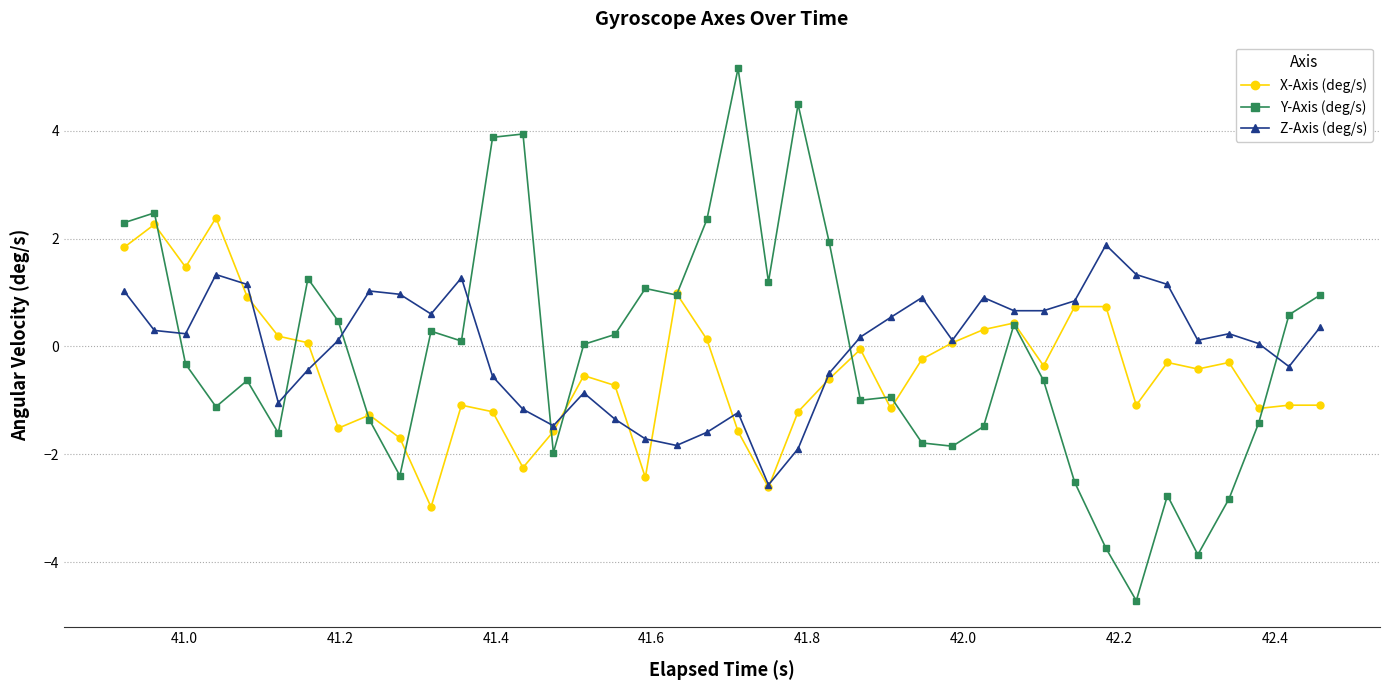

Which series has the widest spread of values?

Y-Axis (deg/s)